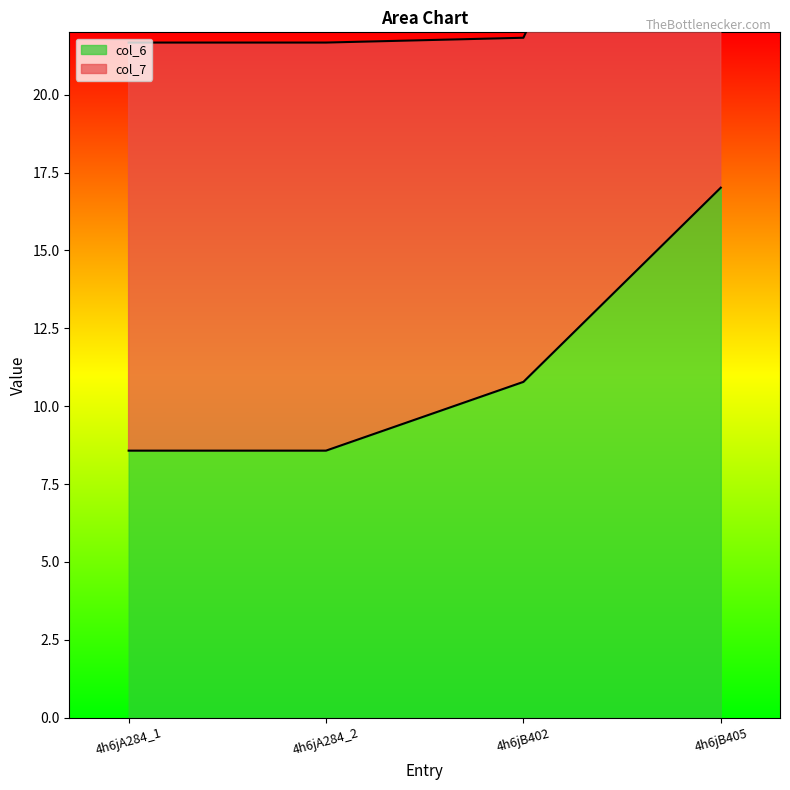

What is the value of the 3rd point from the left?

10.8